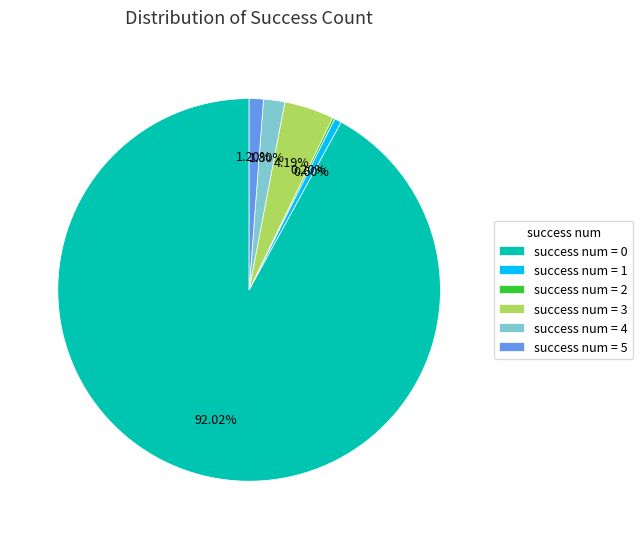

Is there any slice that represents more than half of the pie?

Yes